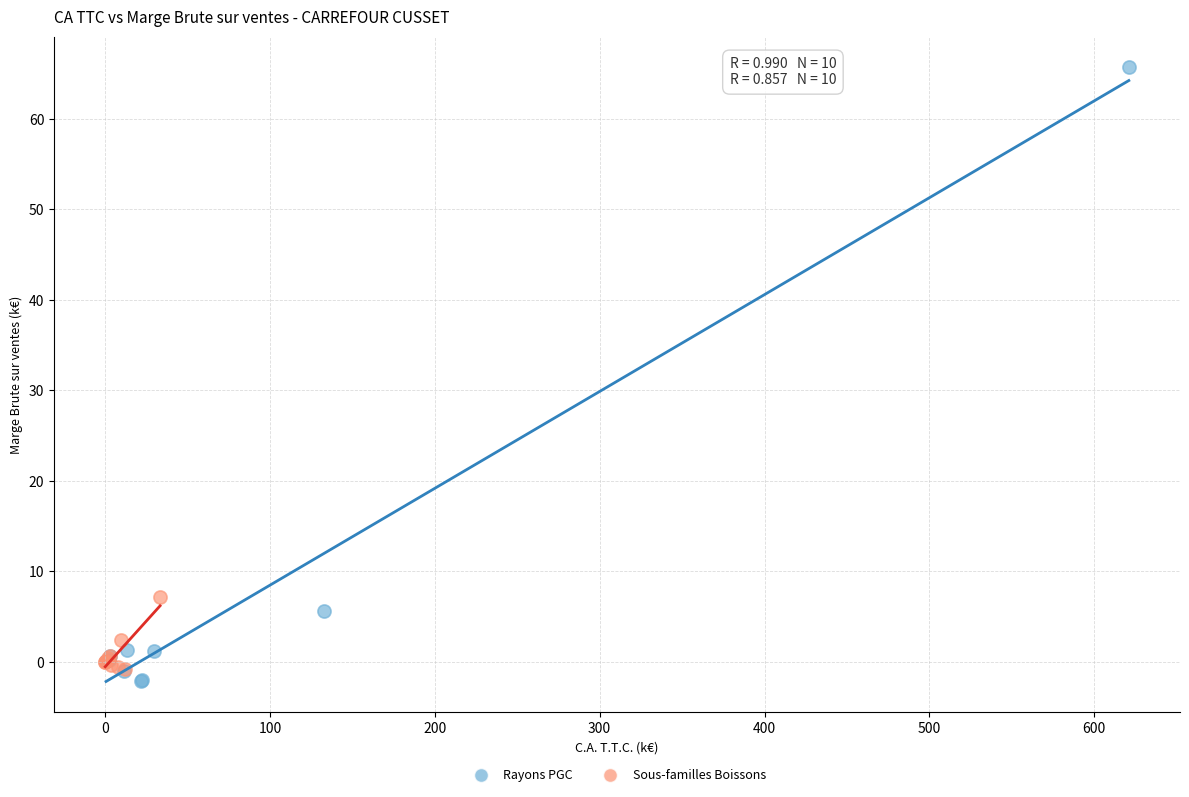

Which series contains the highest Y value?

Rayons PGC